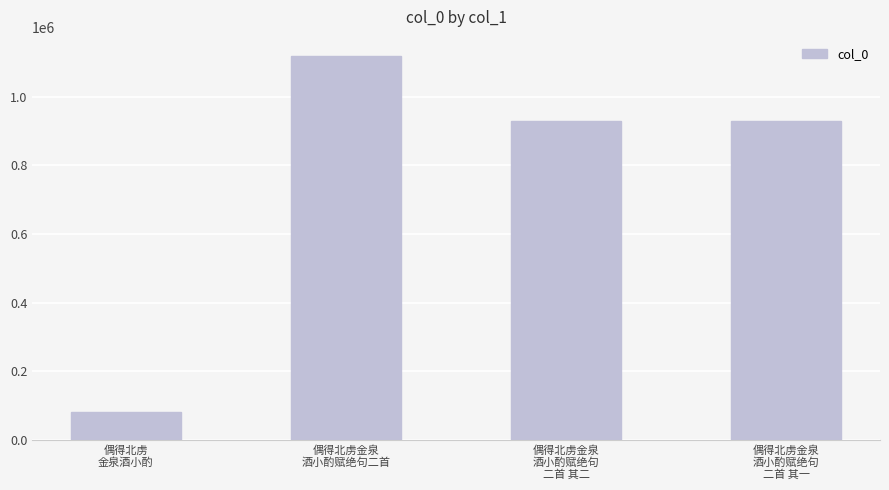

What is the greatest value displayed?

1118292